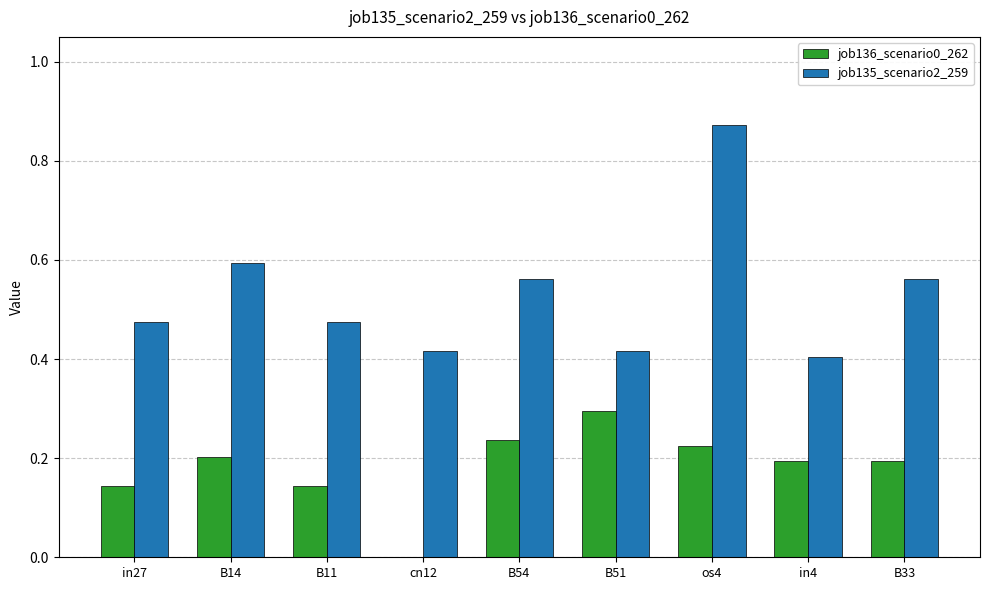

Which category has the highest value across all series?

os4